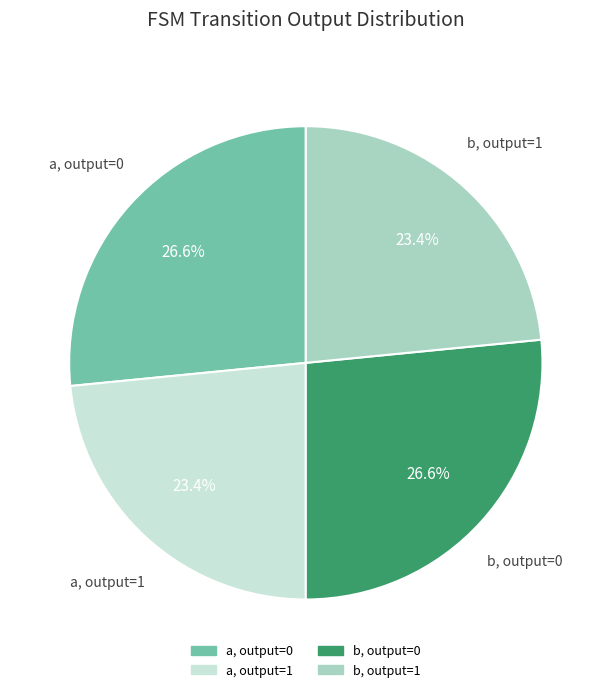

Is there any slice that represents more than half of the pie?

No